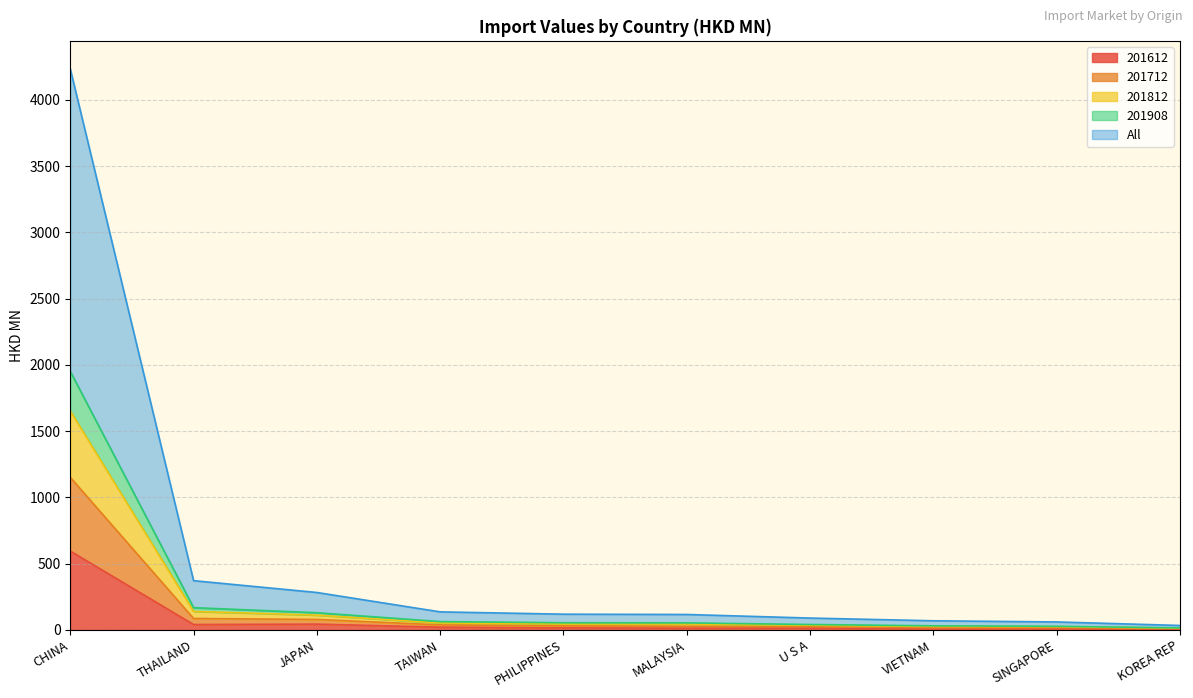

True or false: 201908 and 201712 cross at least once.

False